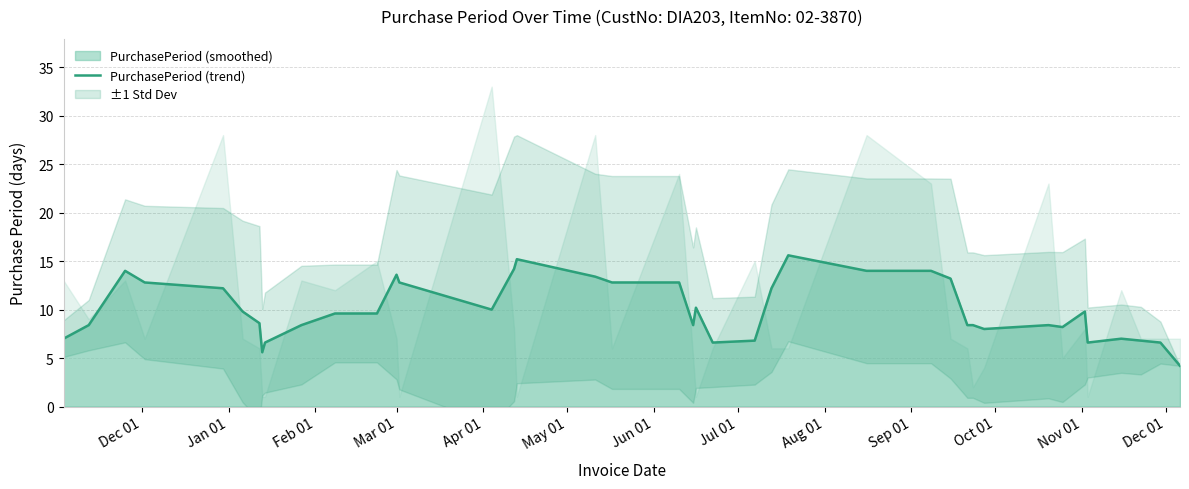

What is the average value?

10.0